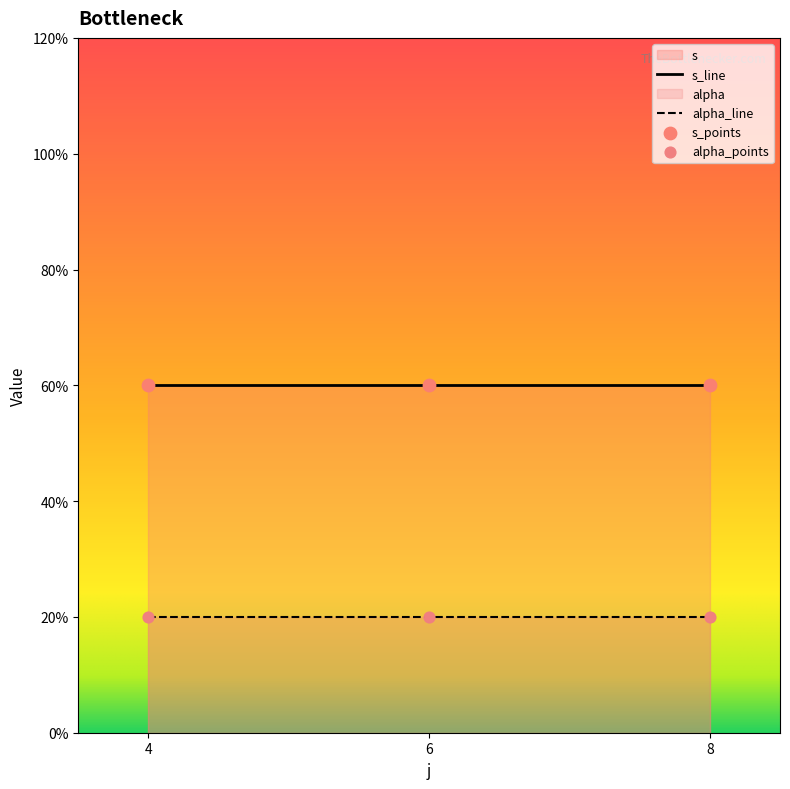

Which series reaches the maximum Y coordinate?

s